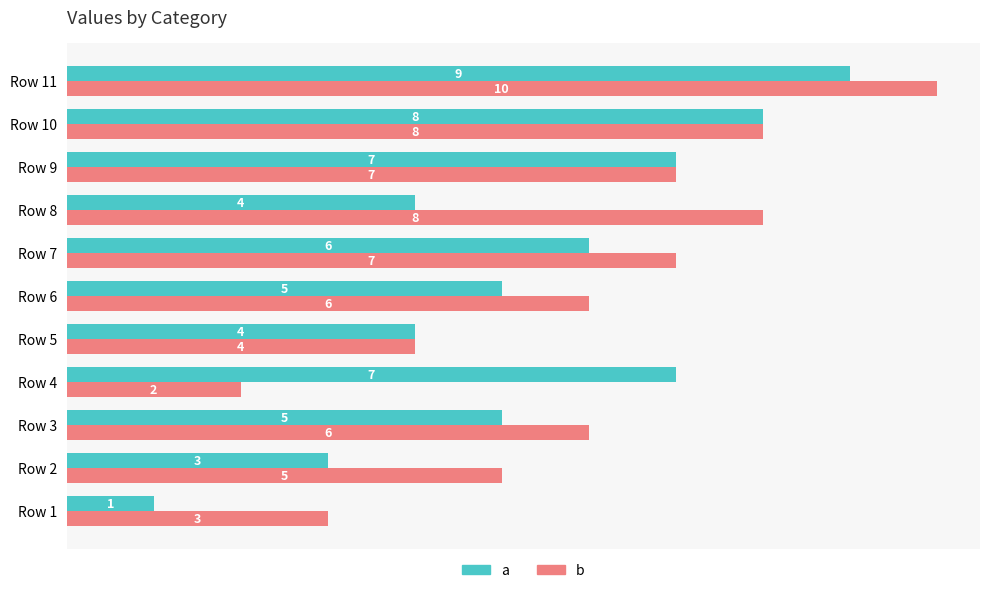

At how many categories does at least one series exceed 9?

1